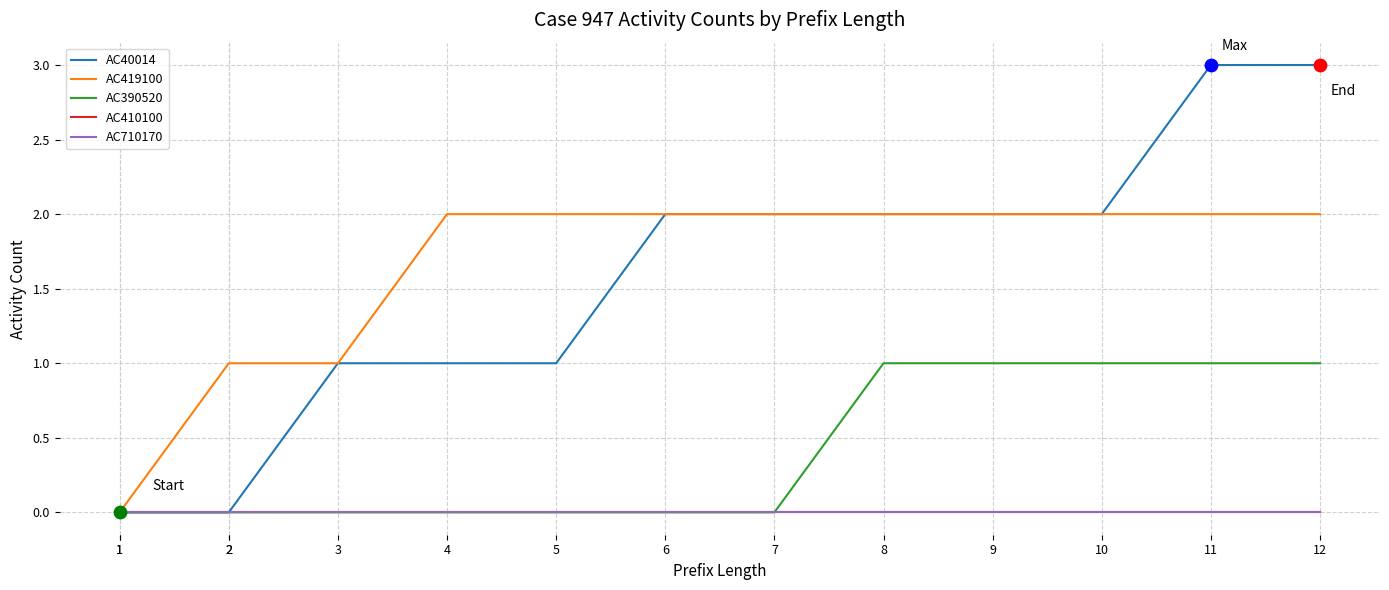

Is the value of AC710170 at 6 greater than the value of AC419100 at 3?

No